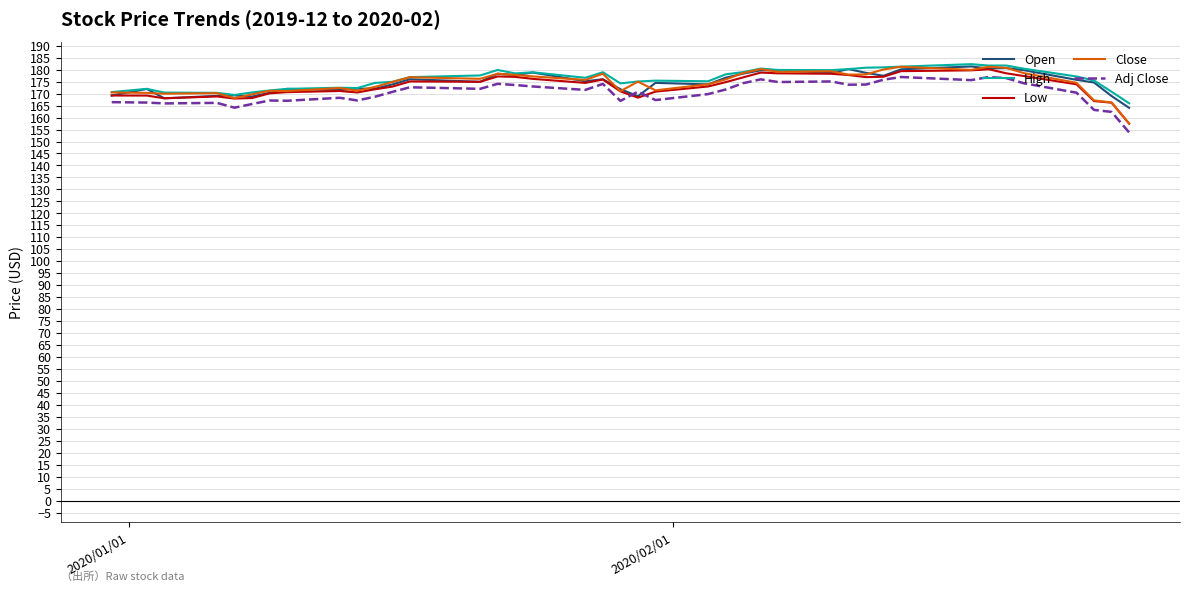

Which series has the largest range (max minus min)?

Close